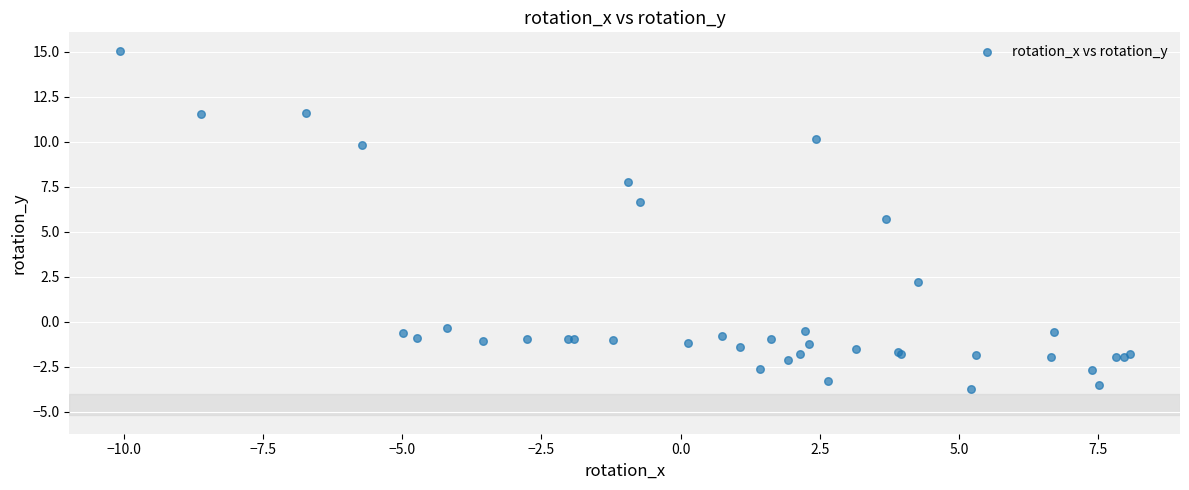

What Y value in the scatter plot is closest to 5?

5.7